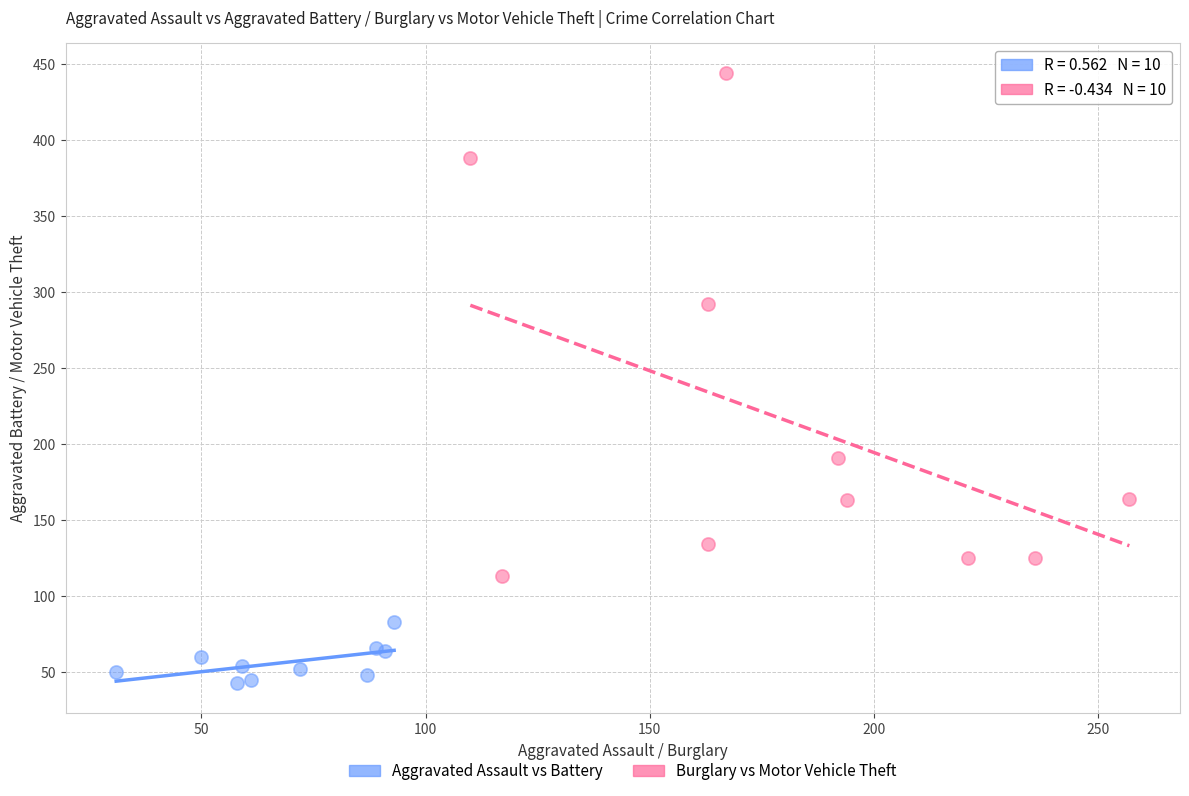

Which series has the largest Y range (max minus min)?

Burglary vs Motor Vehicle Theft